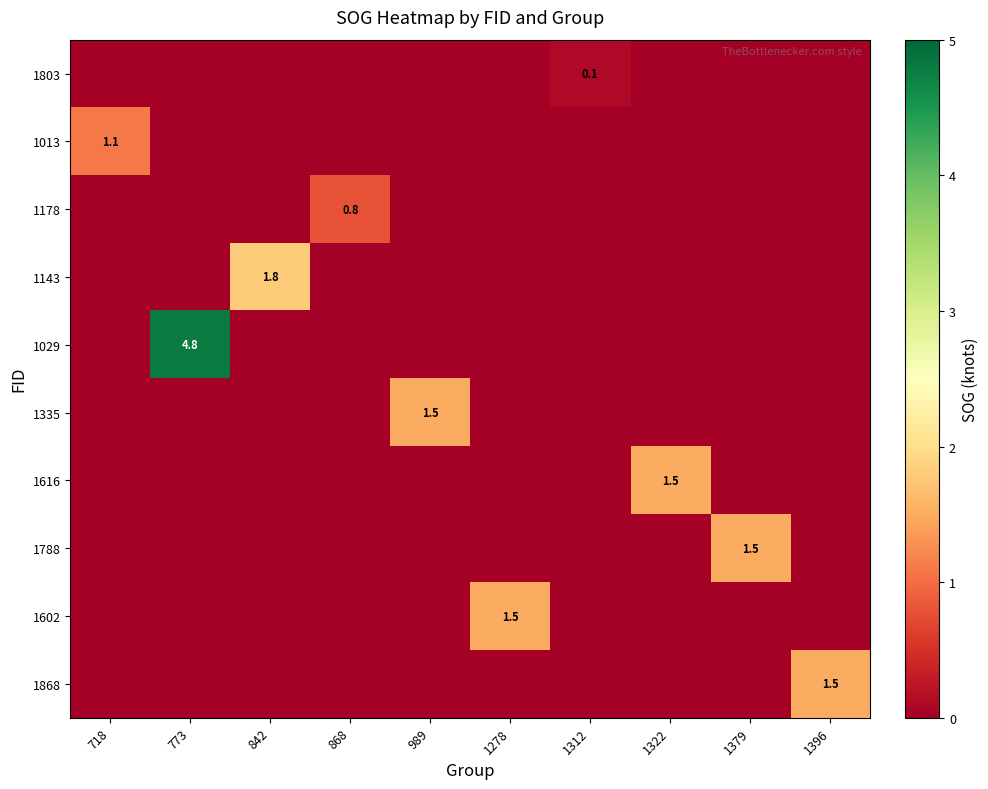

What is the total value across all series at 989?

1.5